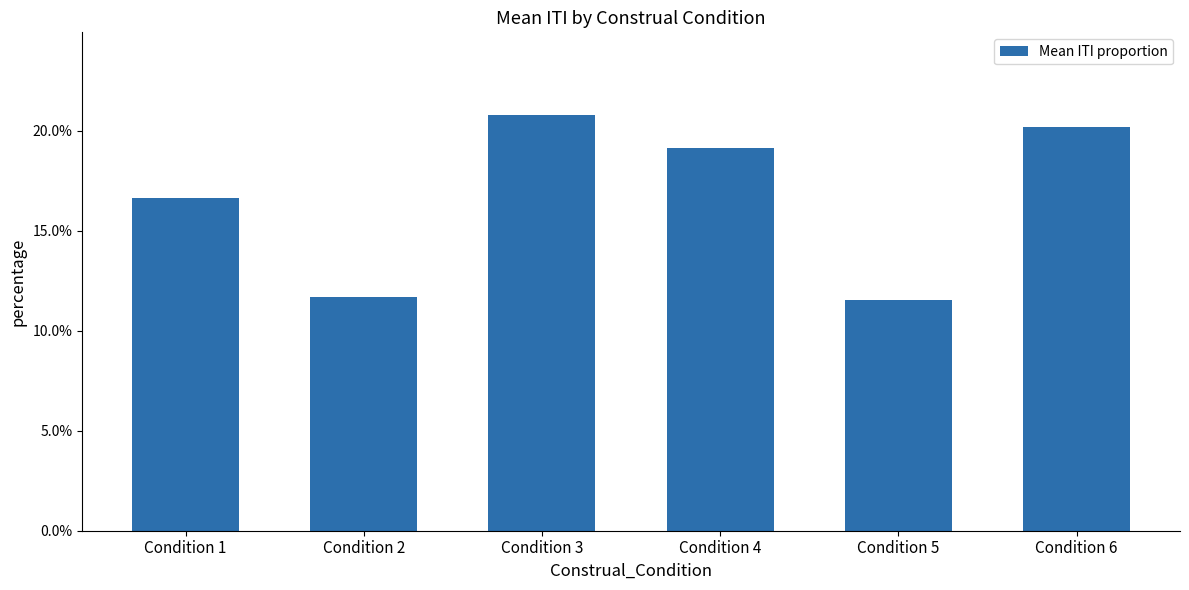

Where is the data nearest to the value 0?

Condition 5